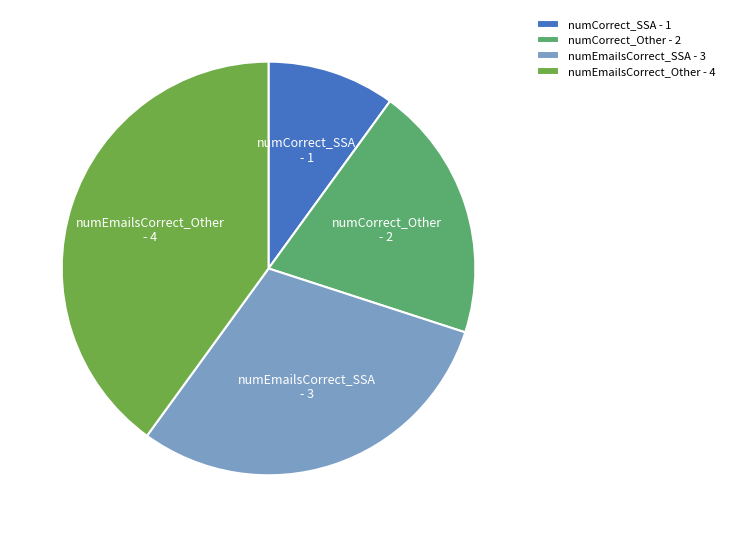

Combined, do numCorrect_SSA - 1 and numEmailsCorrect_SSA - 3 account for over 50%?

No